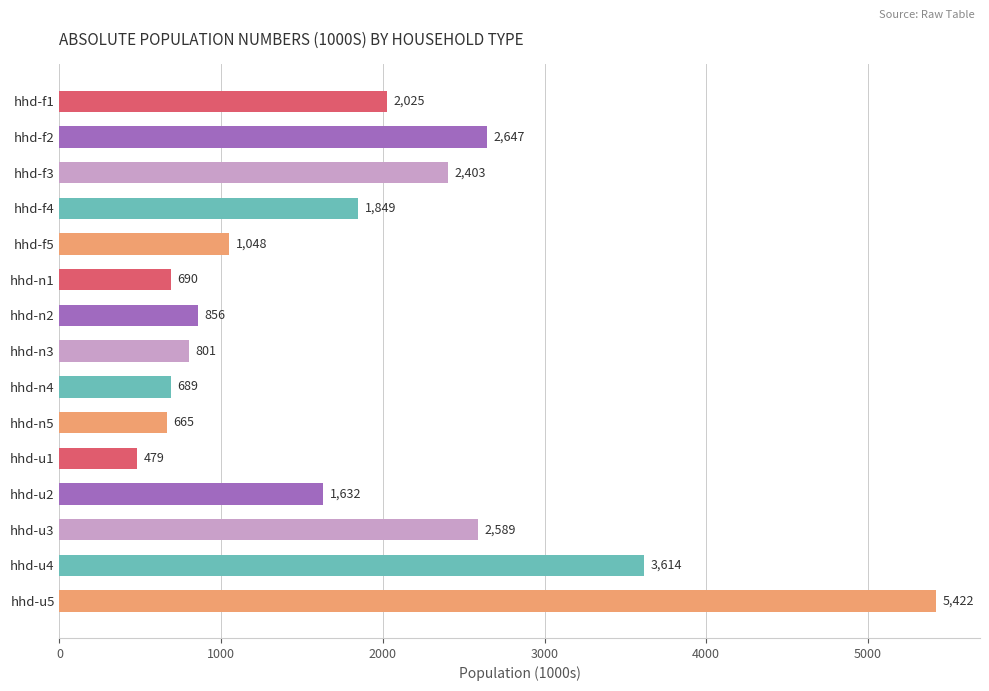

Are the bars grouped side by side (vs. stacked)?

No